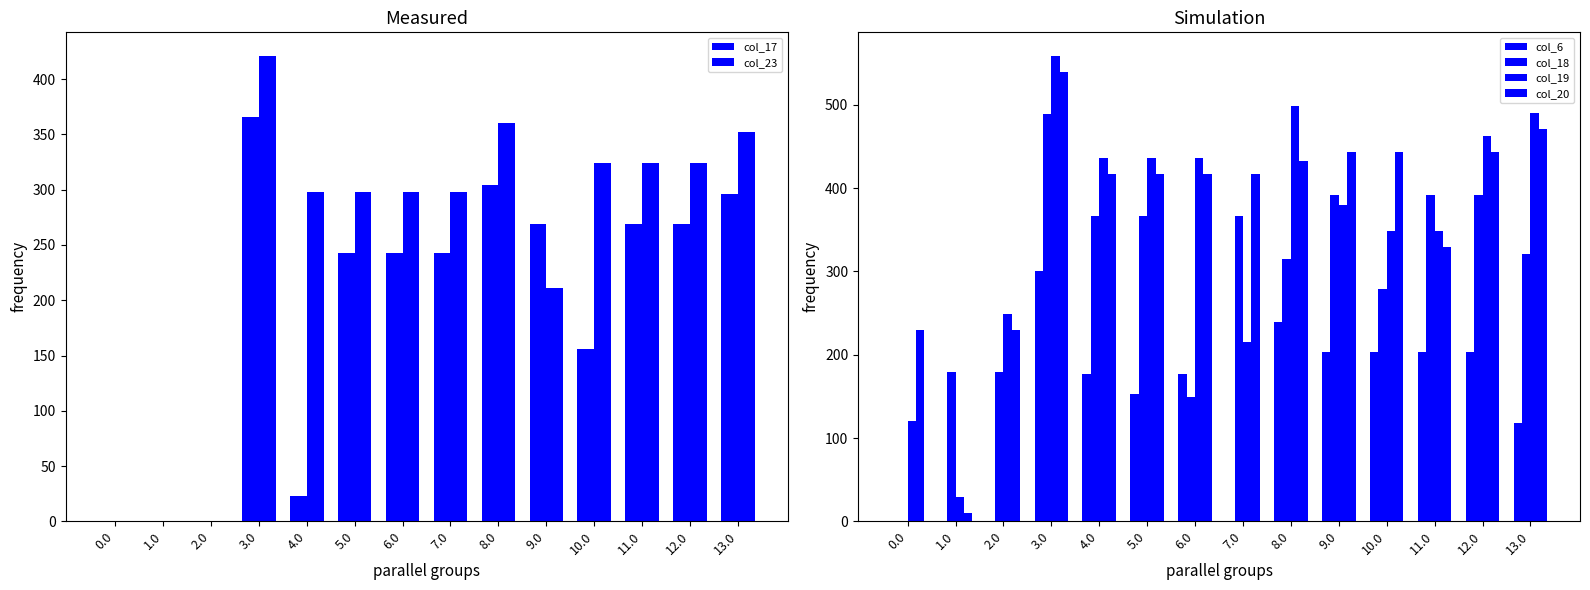

What is the label of the 5th bar from the right?

9.0